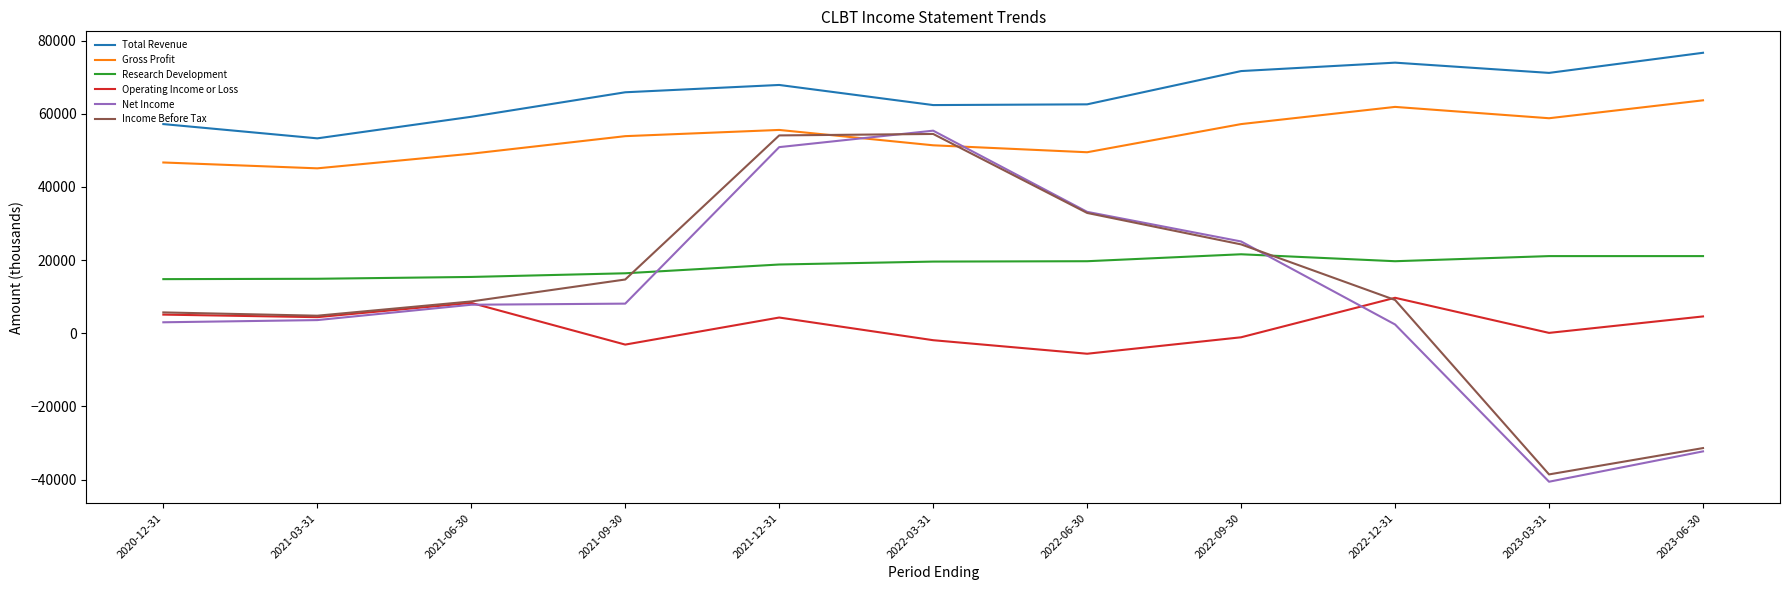

The Income Before Tax series shows 15495 at 2021-06-30. True or false?

False